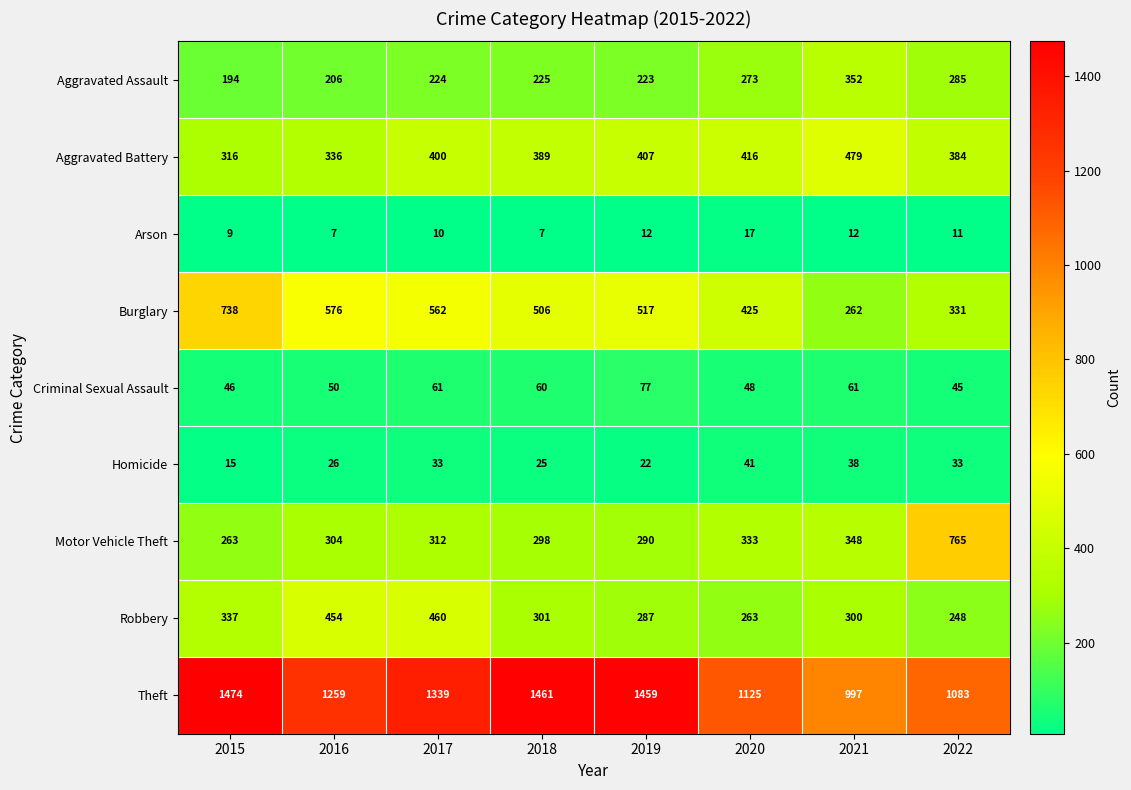

What is the spread (max minus min) of values at 2022?

1072